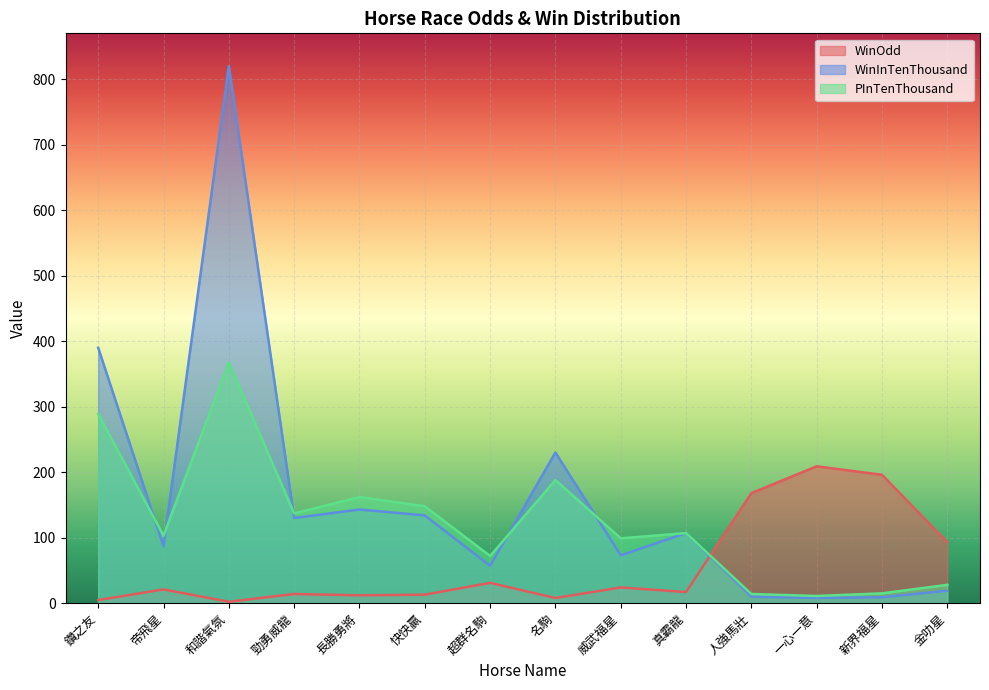

What is the spread (max minus min) of values at 長勝勇將?

150.0